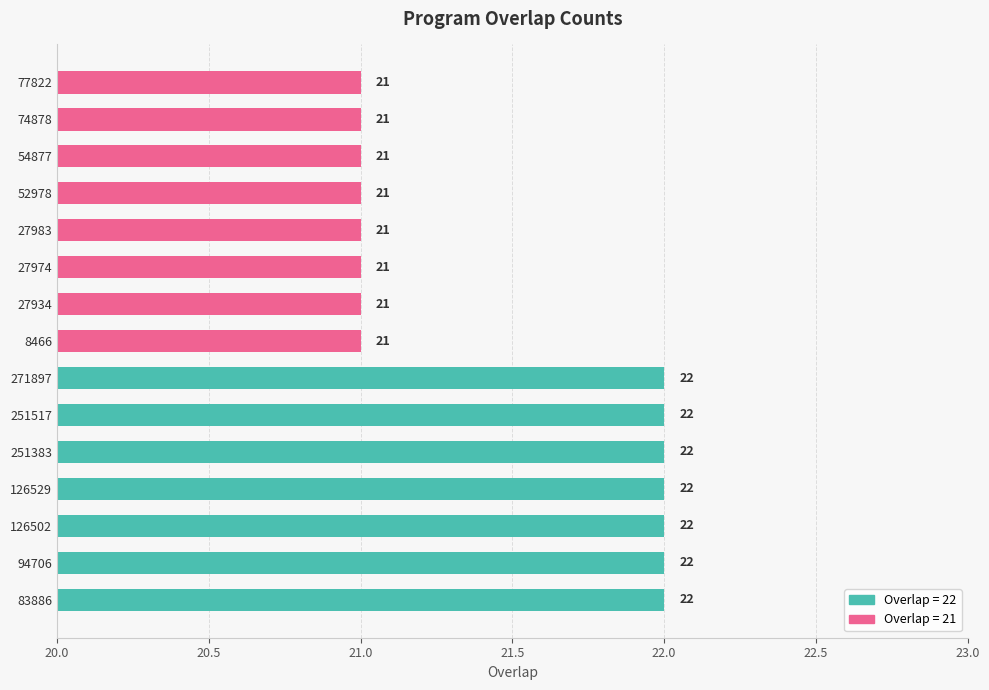

True or false: the data shows 21 at 27934.

True